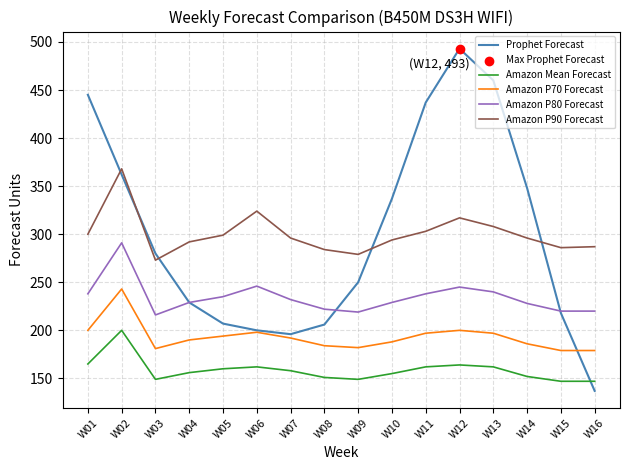

What is the difference between the highest and lowest values at W08?

133